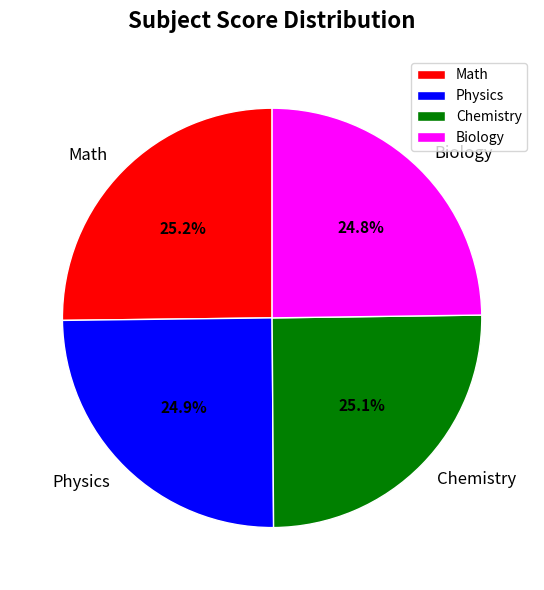

Is there any slice that represents more than half of the pie?

No